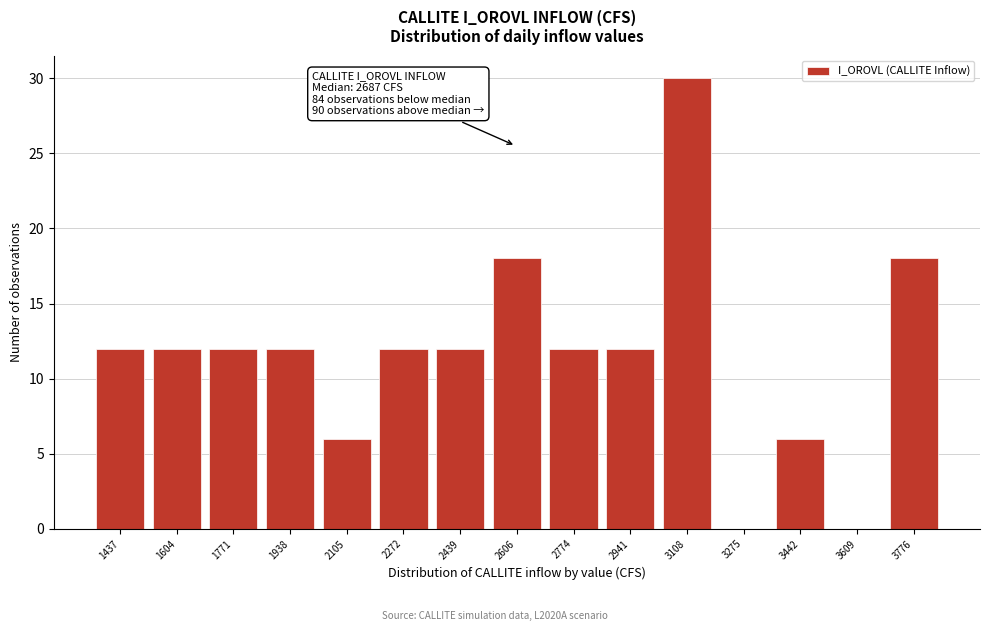

Reading right to left, transcribe all the data shown in this chart.

3776=18	3609=0	3442=6	3275=0	3108=30	2941=12	2774=12	2606=18	2439=12	2272=12	2105=6	1938=12	1771=12	1604=12	1437=12